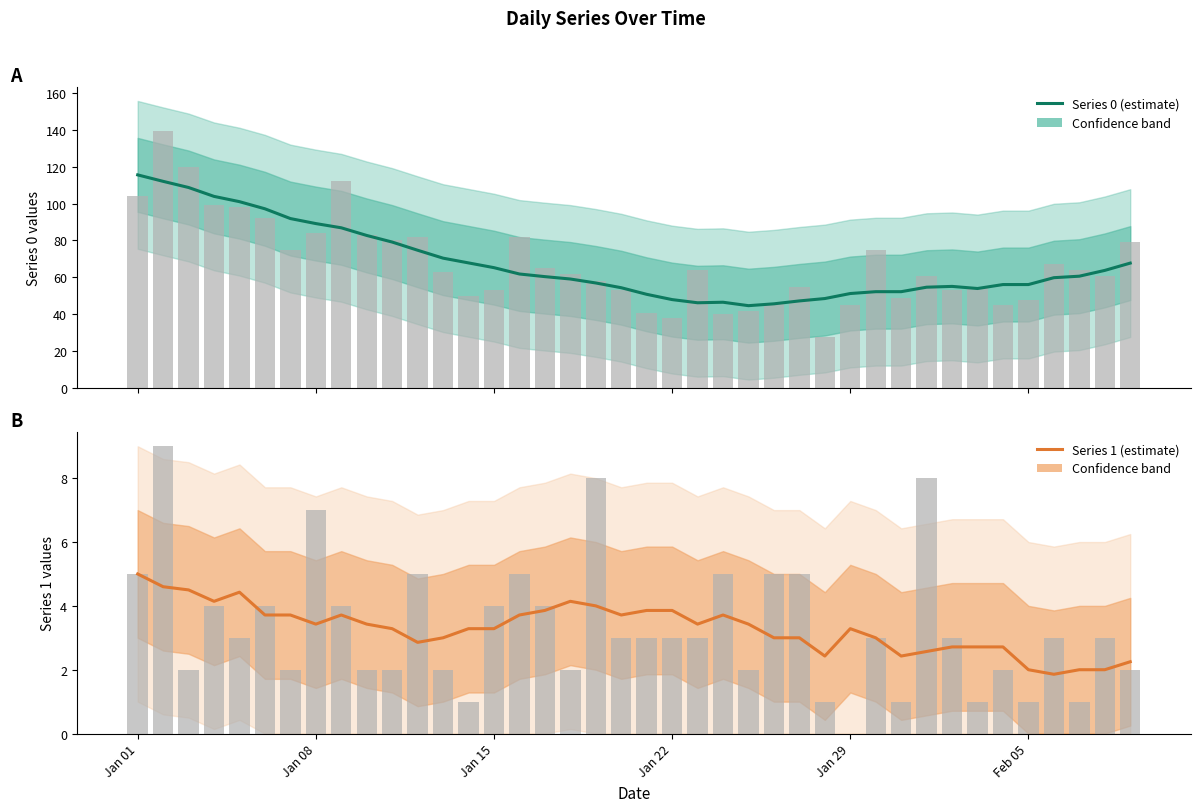

What is the difference between the highest and lowest values at Jan 29?

48.0